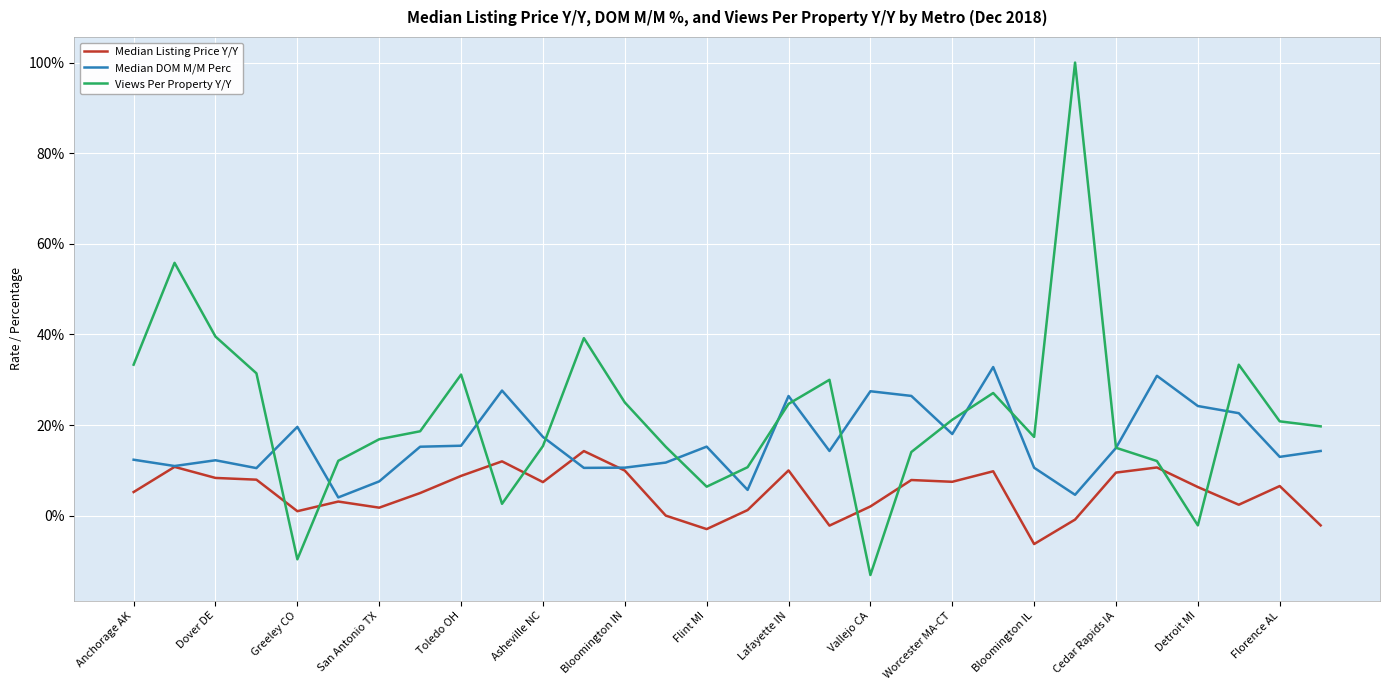

After their last crossing, which series has the higher values: Views Per Property Y/Y or Median DOM M/M Perc?

Views Per Property Y/Y